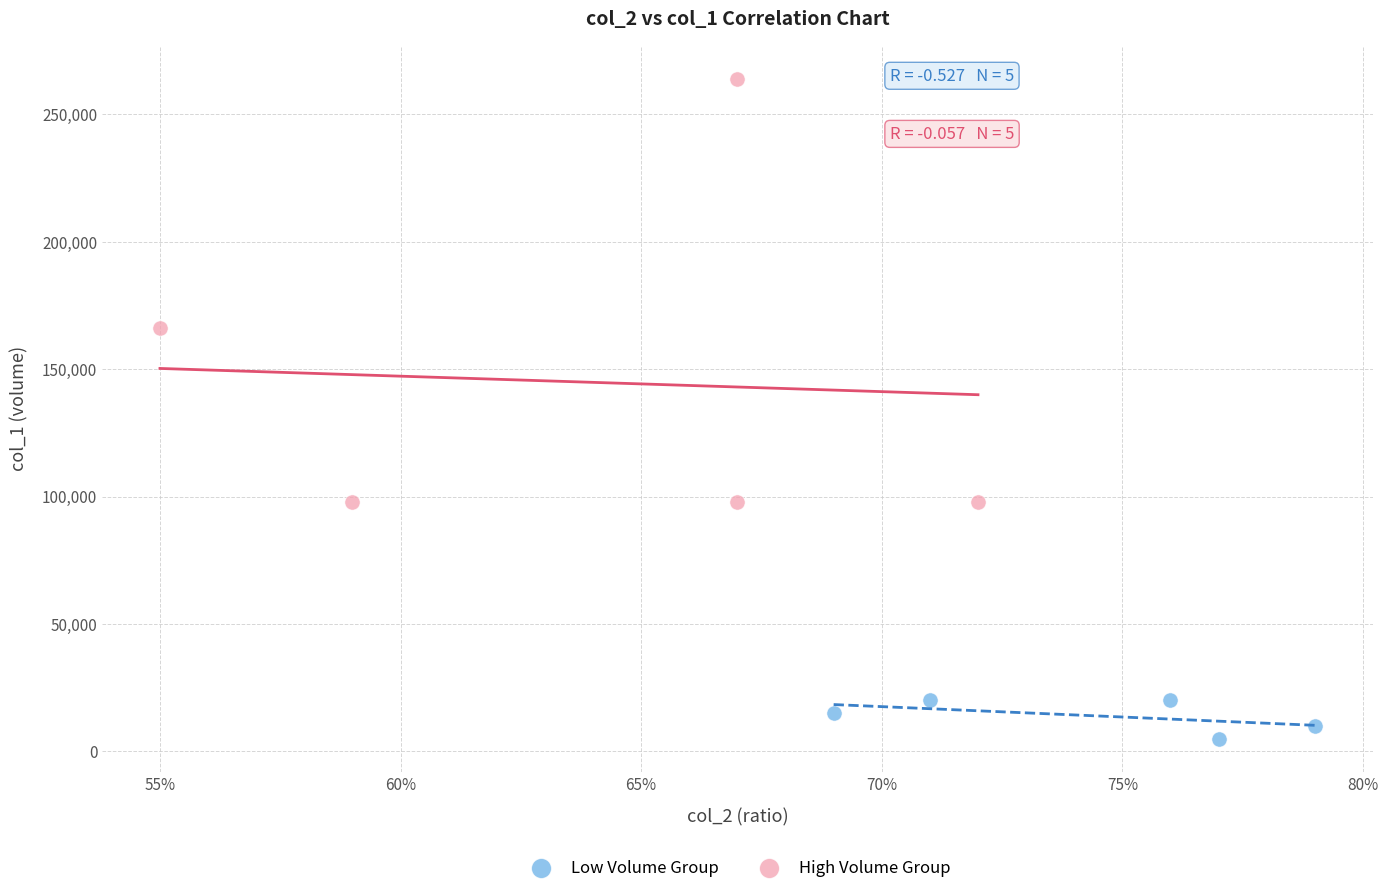

Which series has the widest spread of Y values?

High Volume Group